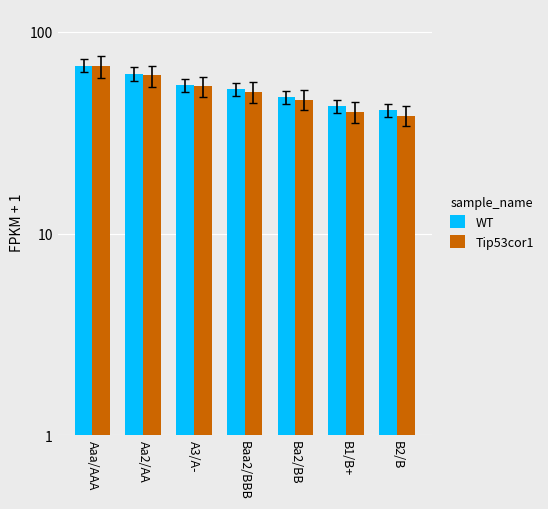

Which series has the largest range (max minus min)?

Tip53cor1